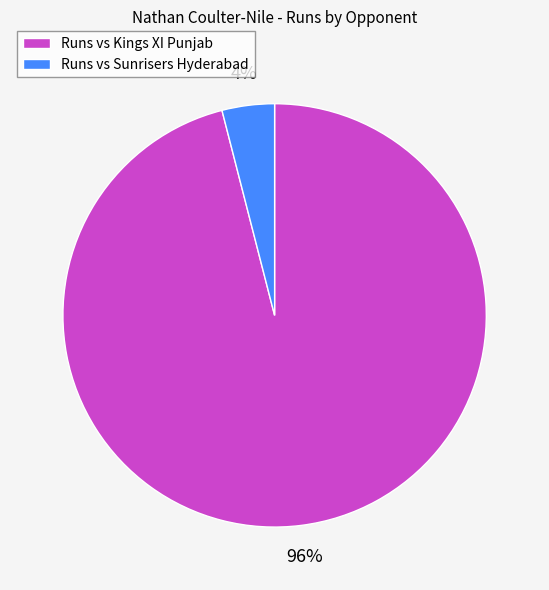

Is it true that Runs vs Kings XI Punjab is 96% of the pie?

True